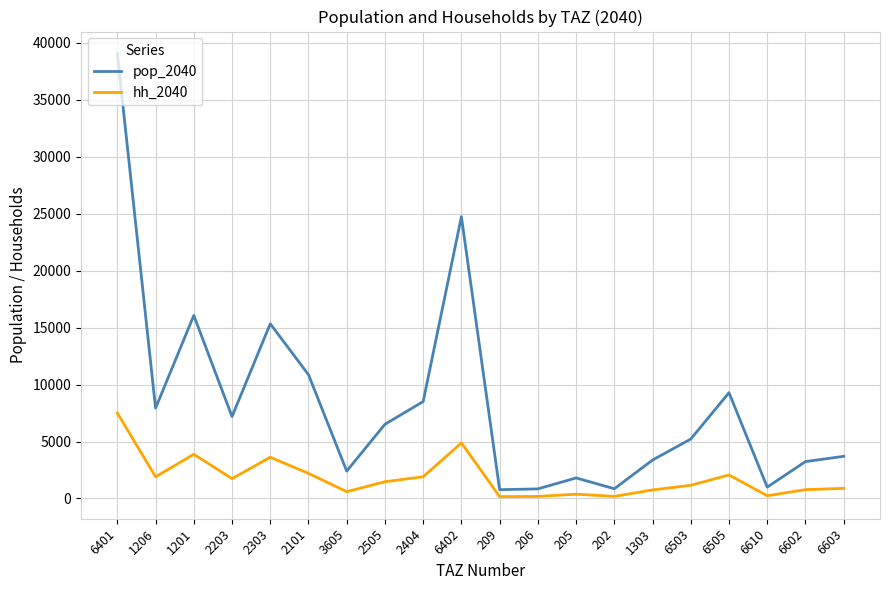

Which series has the widest spread of values?

pop_2040